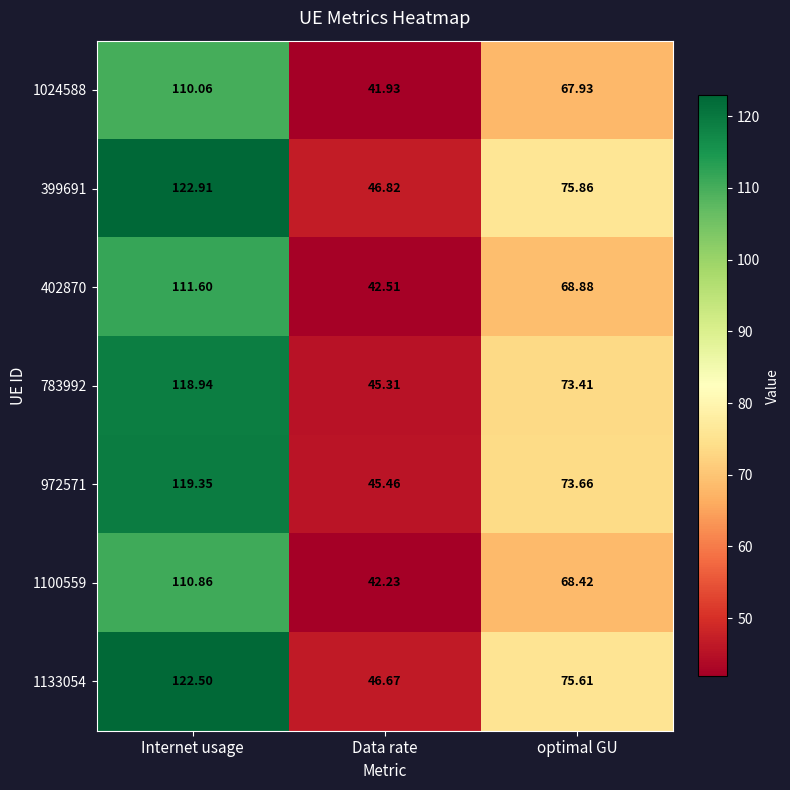

Which category has the highest value across all series?

Internet usage